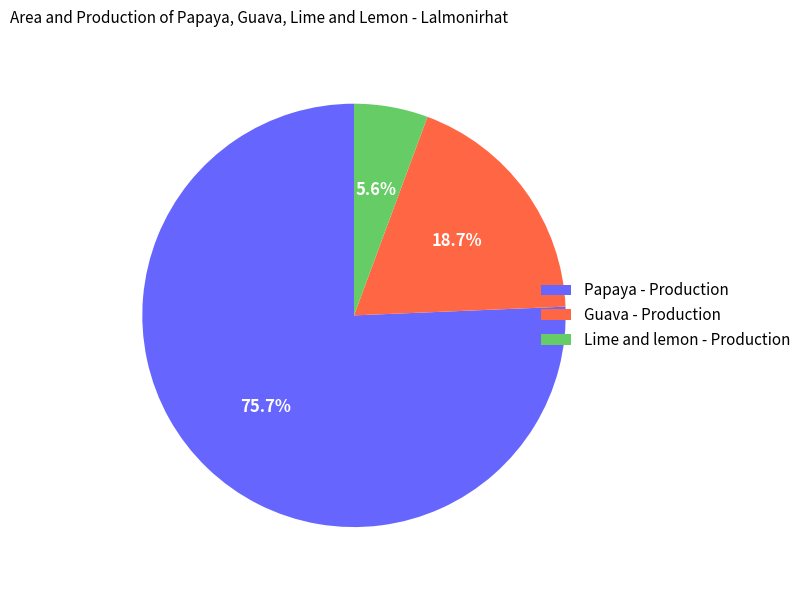

Between Lime and lemon - Production and Guava - Production, which is larger?

Guava - Production